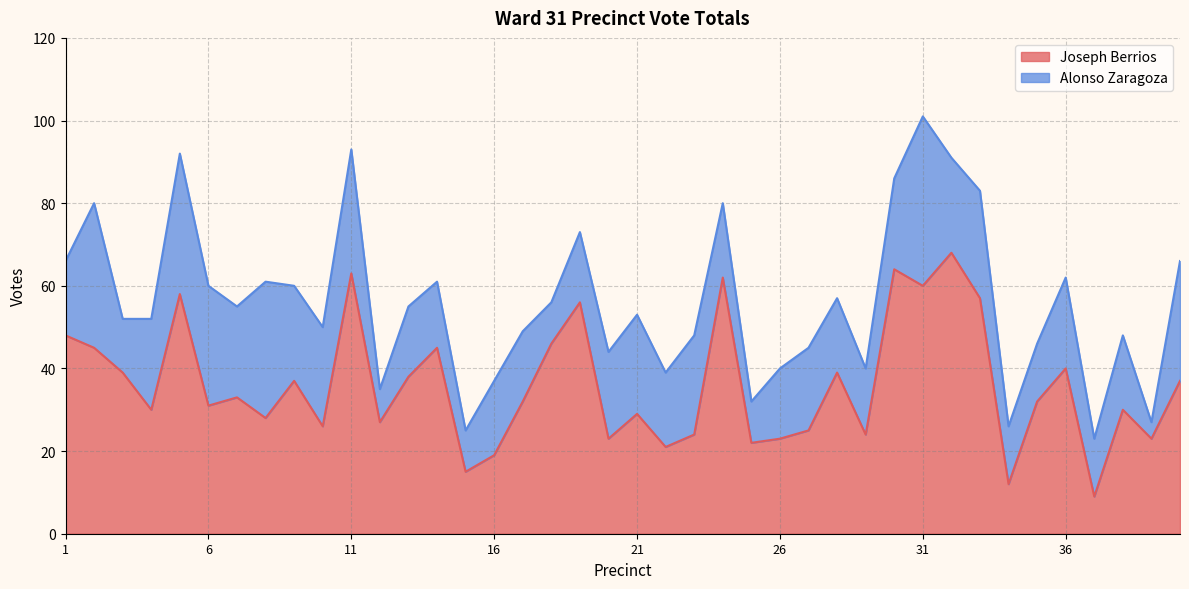

Does the chart have visible grid lines?

Yes